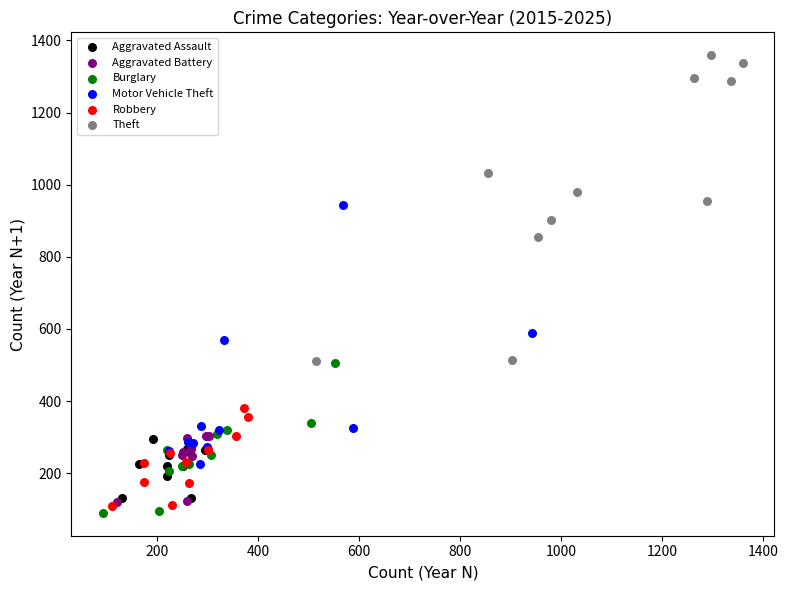

Which series has the widest spread of Y values?

Theft